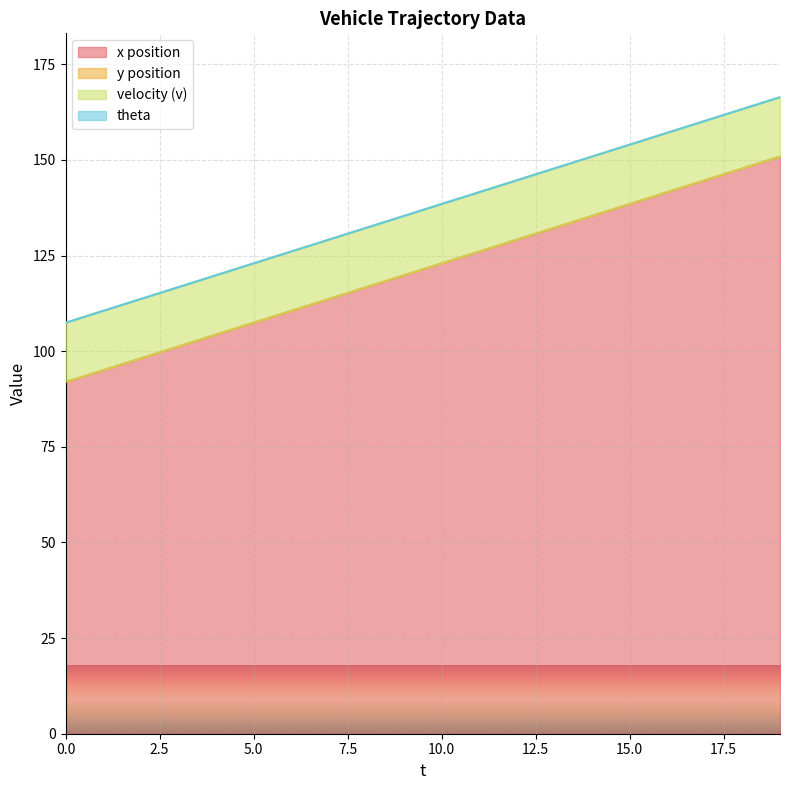

Reading left to right, list all the values displayed in this chart.

x: 92.0	95.1	98.2	101.3	104.4	107.5	110.6	113.7	116.8	119.9	123.0	126.1	129.2	132.3	135.4	138.5	141.6	144.7	147.8	150.9
y: 0.0	0.0	0.0	0.0	0.0	0.0	0.0	0.0	0.0	0.0	0.0	0.0	0.0	0.0	0.0	0.0	0.0	0.0	0.0	0.0
v: 15.5	15.5	15.5	15.5	15.5	15.5	15.5	15.5	15.5	15.5	15.5	15.5	15.5	15.5	15.5	15.5	15.5	15.5	15.5	15.5
theta: 0.0	0.0	0.0	0.0	0.0	0.0	0.0	0.0	0.0	0.0	0.0	0.0	0.0	0.0	0.0	0.0	0.0	0.0	0.0	0.0